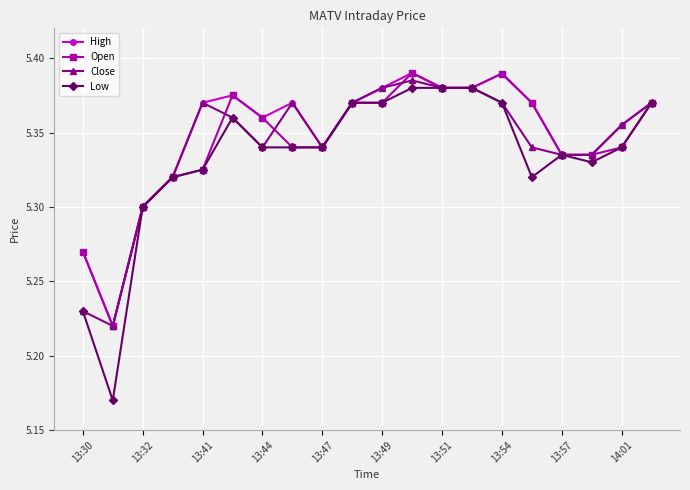

Which series has the largest range (max minus min)?

Low